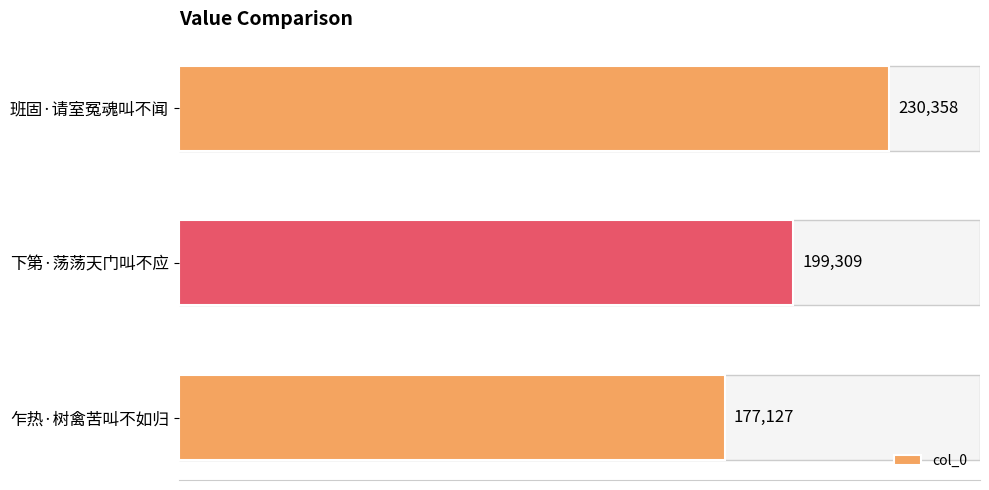

What is the average value?

202265